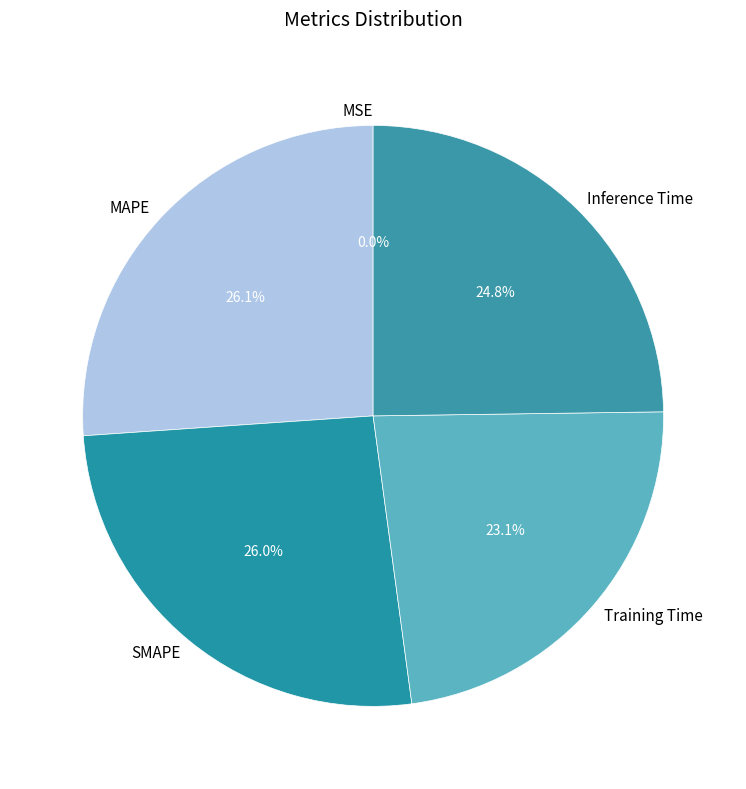

Is it true that Inference Time is 25% of the pie?

True